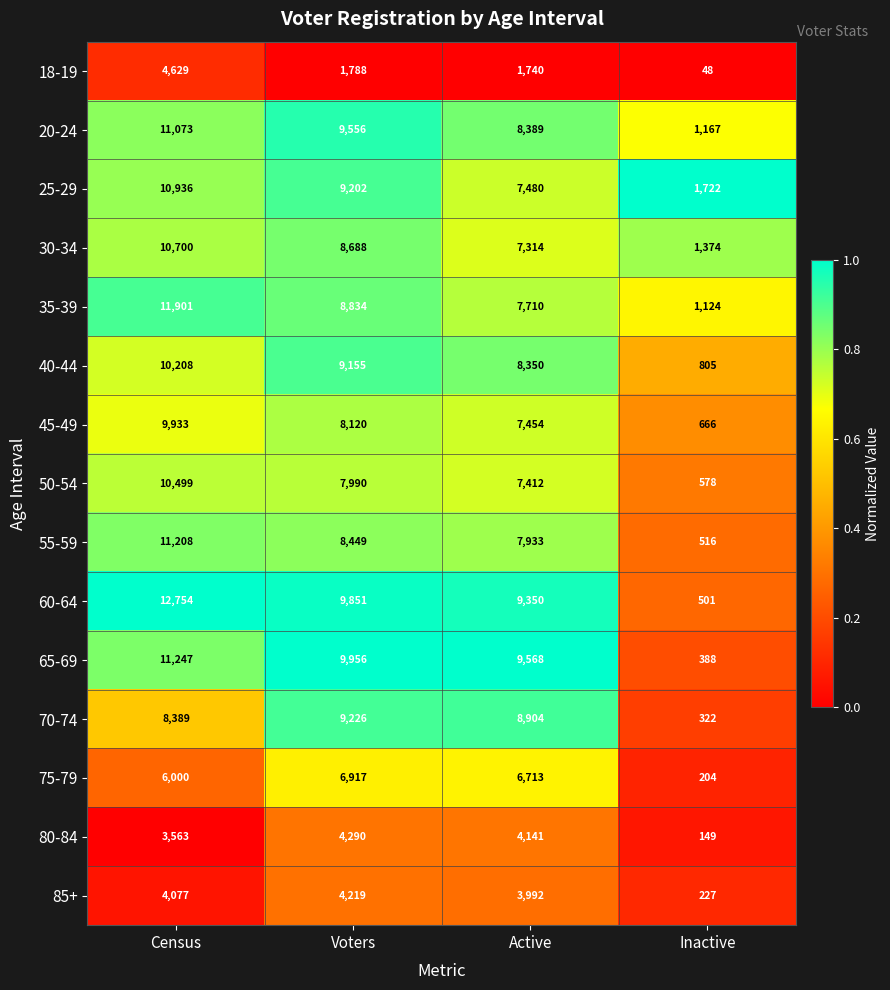

Which series has the largest total across all categories?

60-64